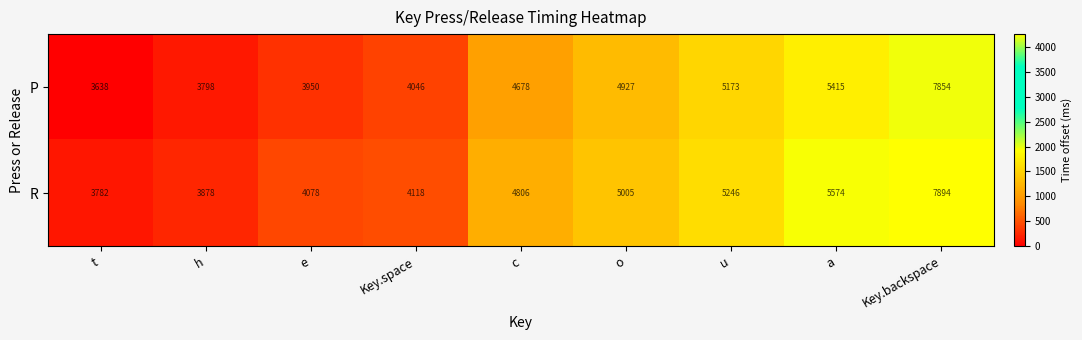

Between Key.space and u, which series saw the biggest shift?

R